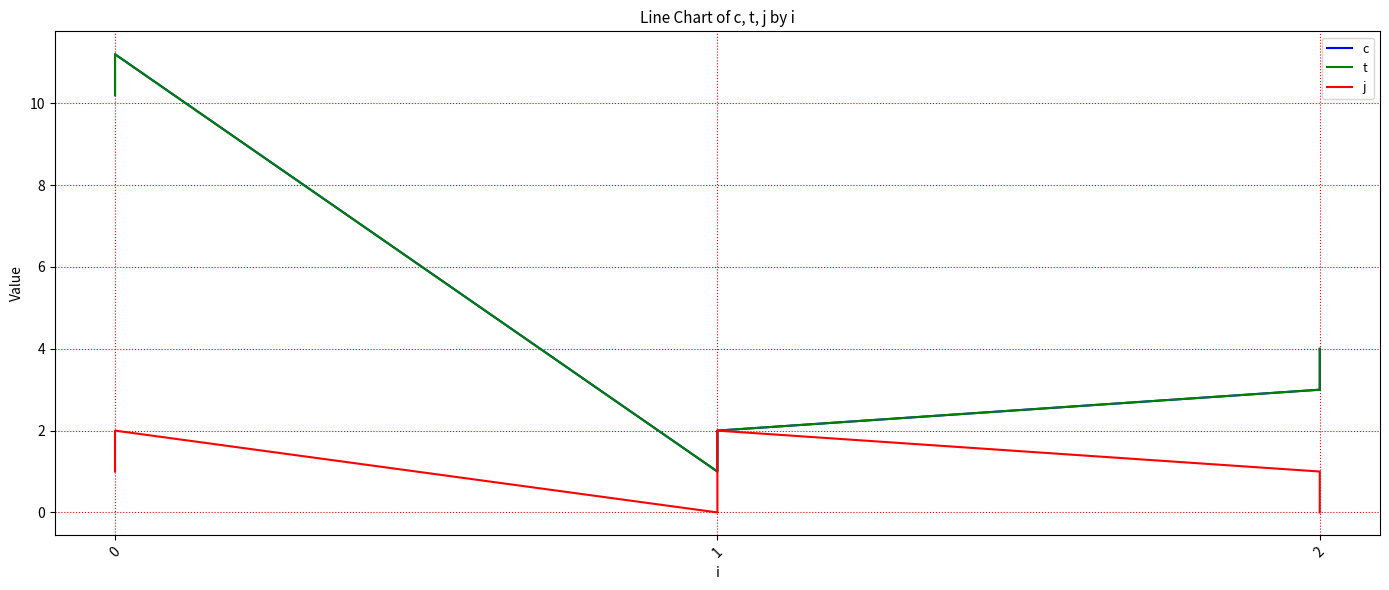

Where is the first local minimum for t?

1